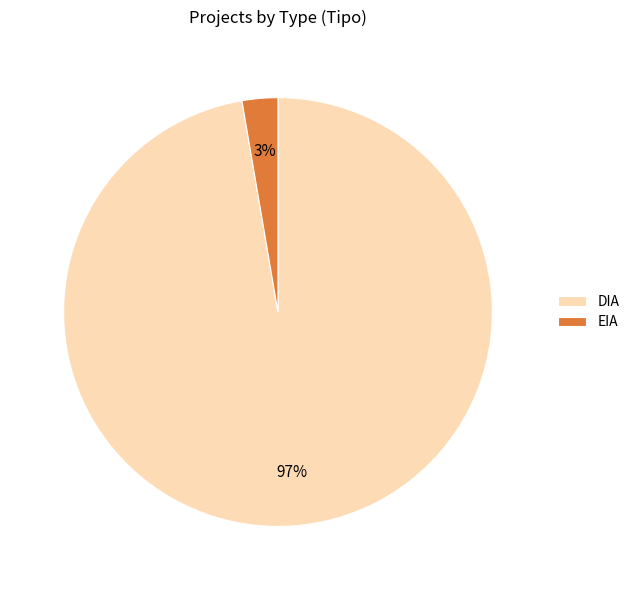

Which has a higher value, EIA or DIA?

DIA